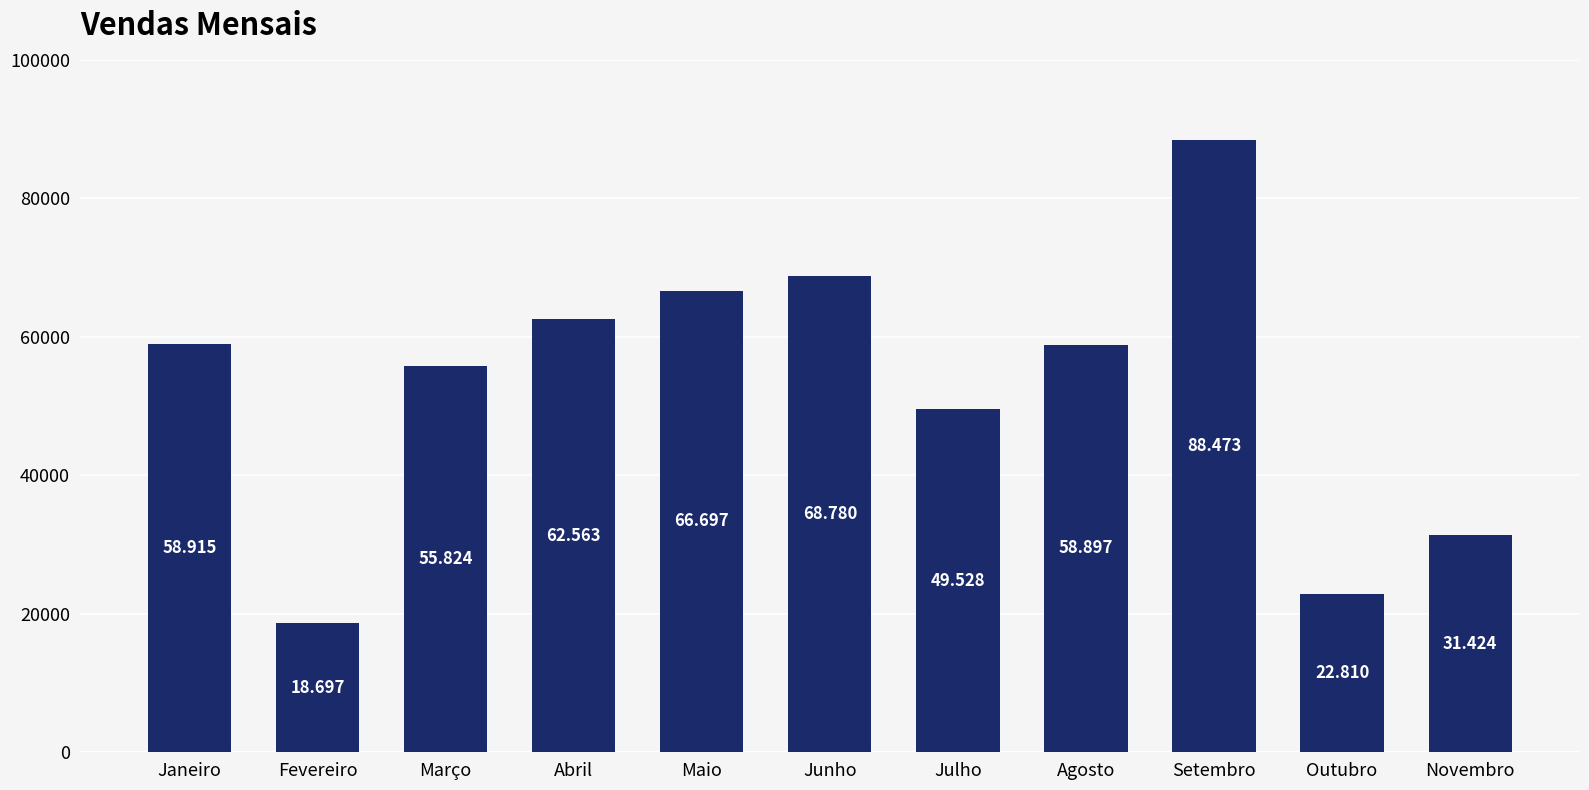

What is the value of the 5th bar from the left?

66697